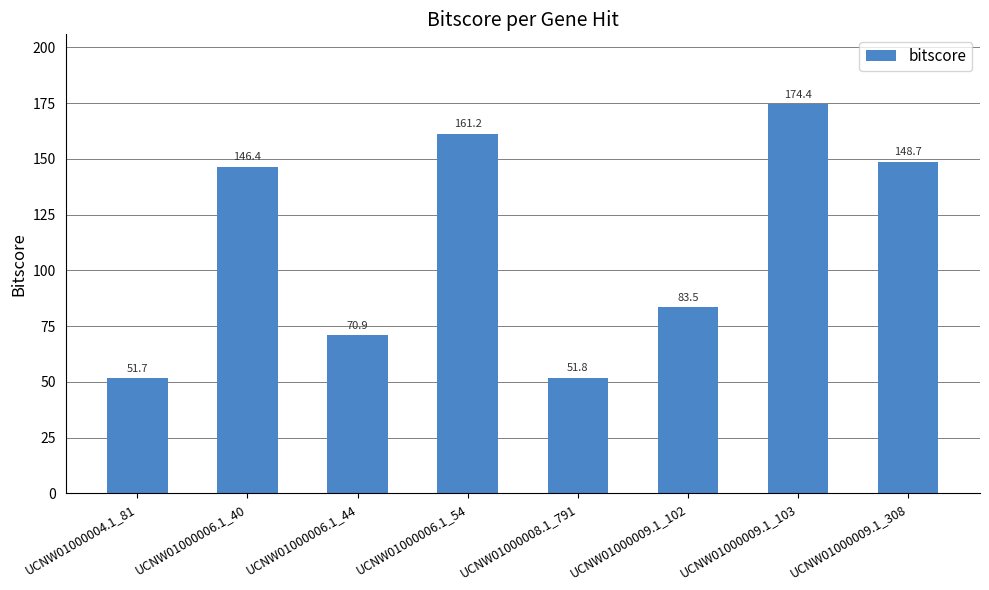

True or false: the data shows 51.8 at UCNW01000008.1_791.

True